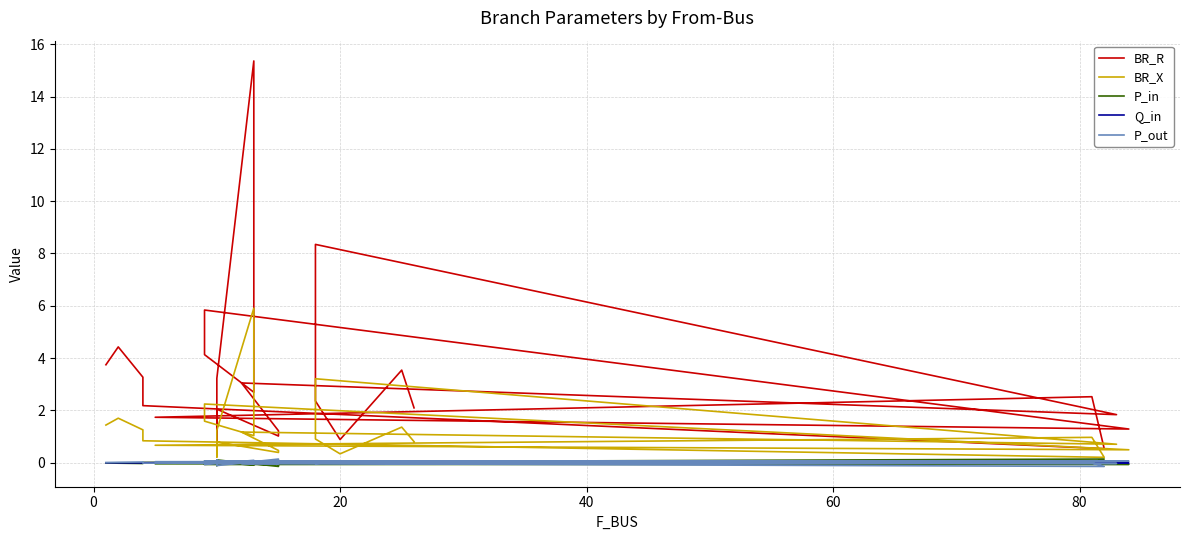

What is the average value of the BR_X series?

1.2